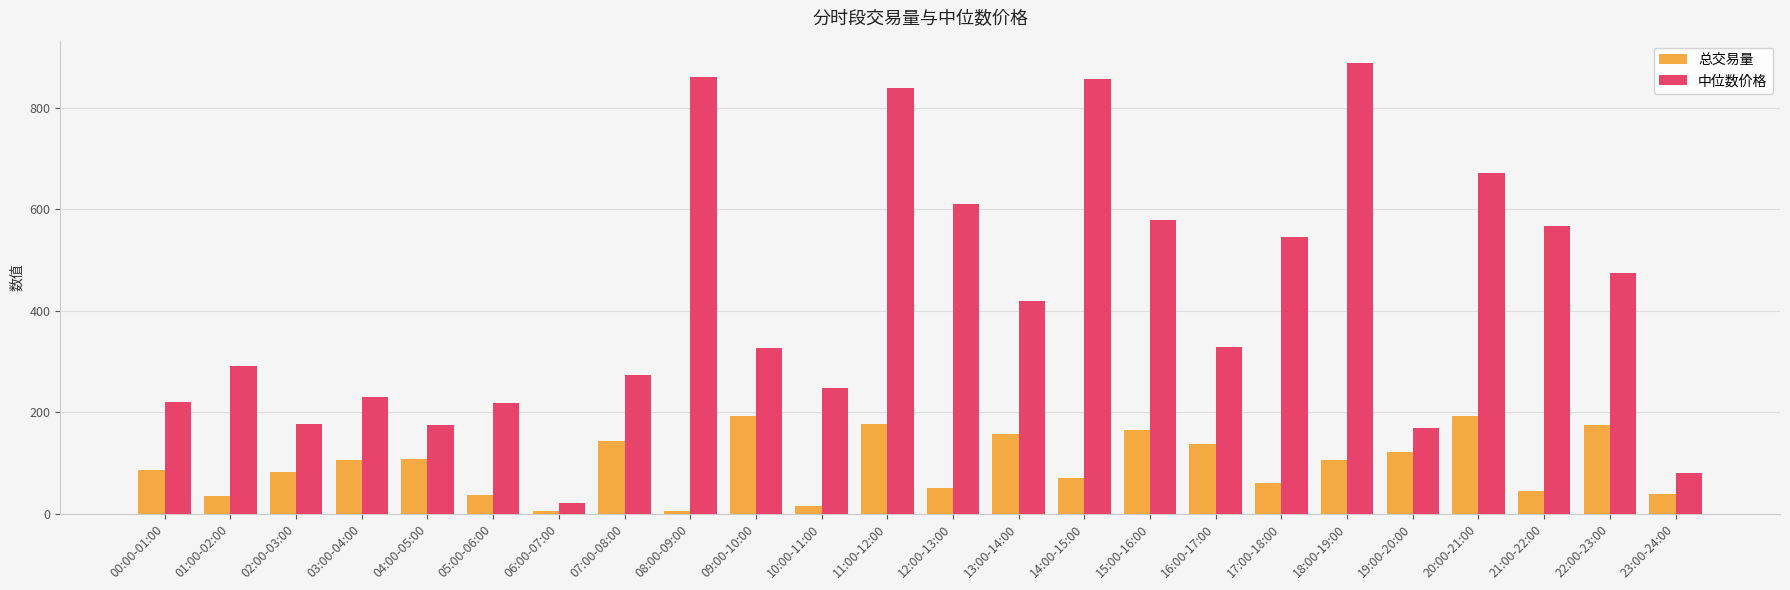

Is it true that 中位数价格 equals 578.9 at 15:00-16:00?

True